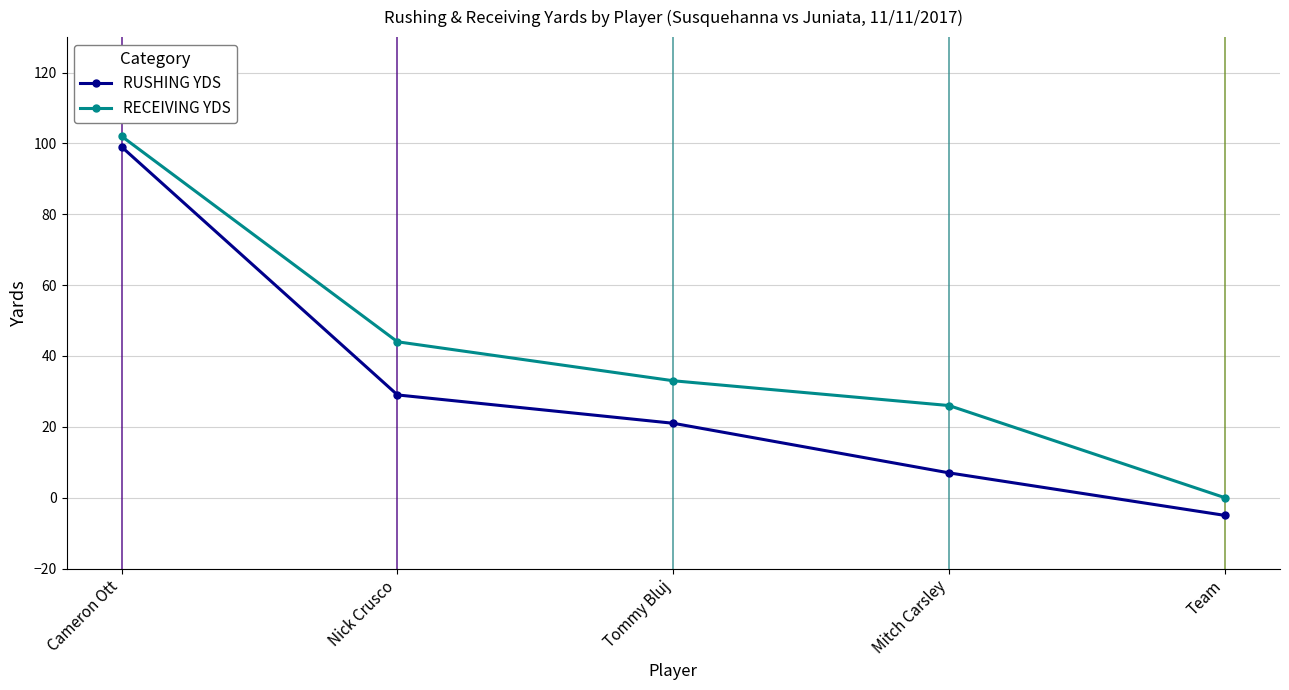

Reading left to right, what are all the values shown in this chart?

RUSHING YDS: 99	29	21	7	-5
RECEIVING YDS: 102	44	33	26	0